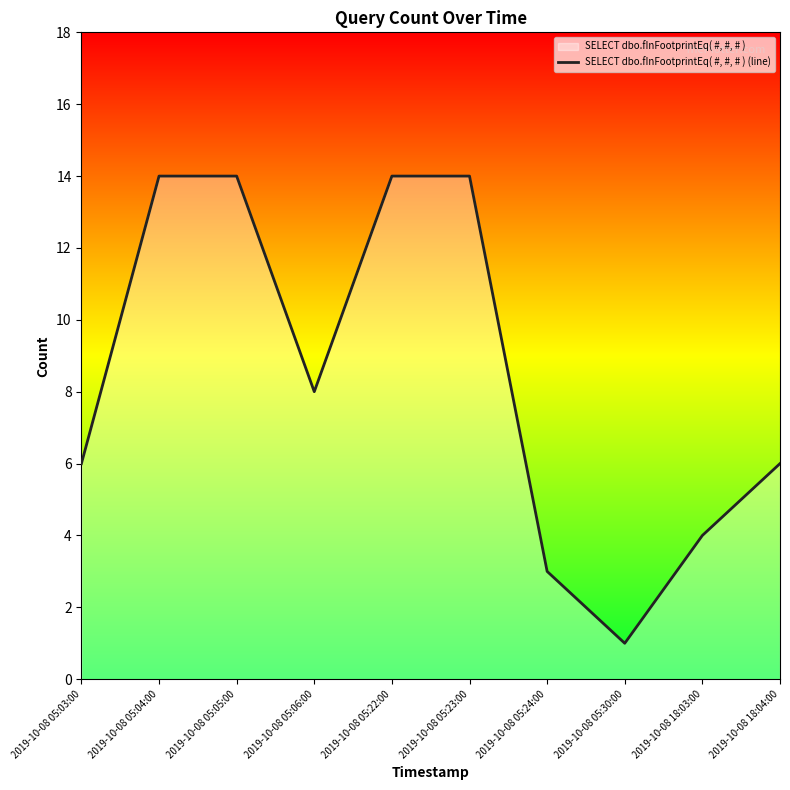

What is the label of the 6th point from the right?

2019-10-08 05:22:00